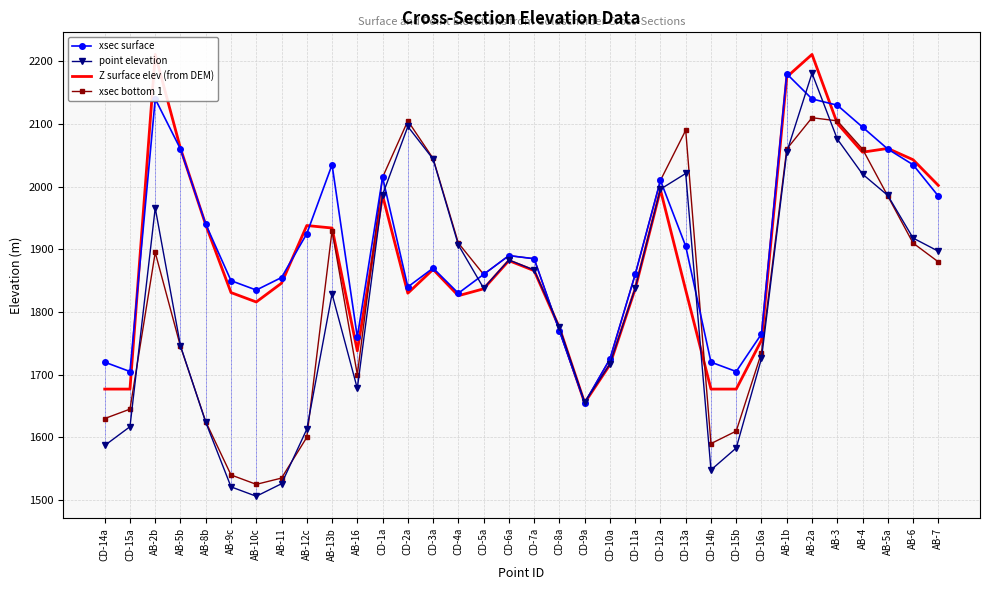

List the series in order of their peak value, lowest first.

xsec bottom 1, xsec surface, point elevation, Z surface elev (from DEM)